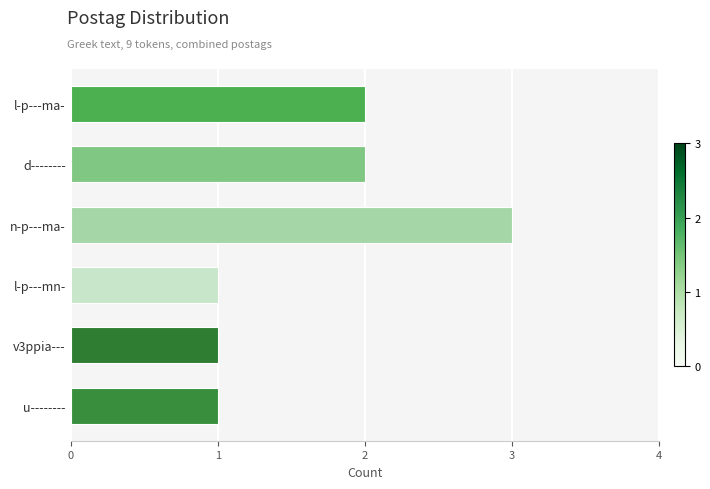

Reading top to bottom, what are all the values shown in this chart?

2	2	3	1	1	1